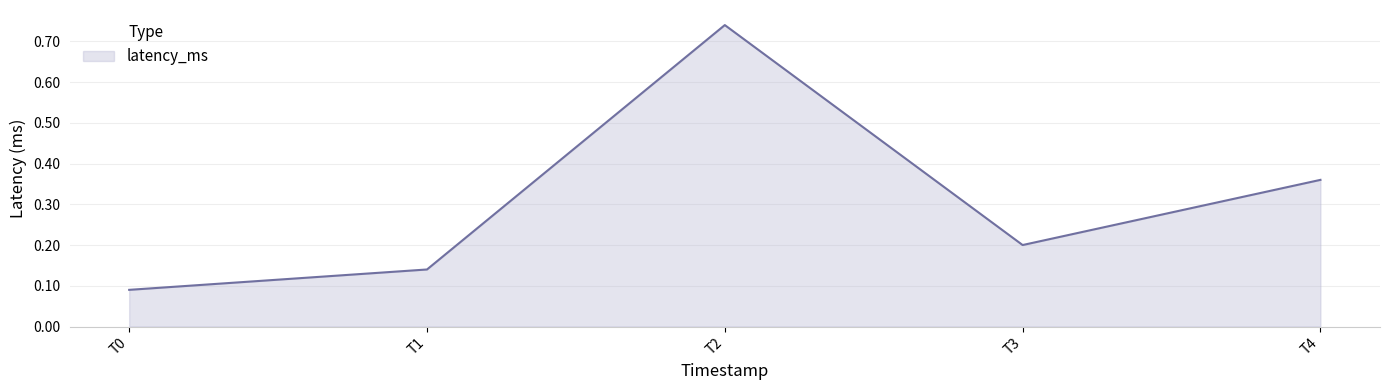

How many values are between 0 and 1?

5